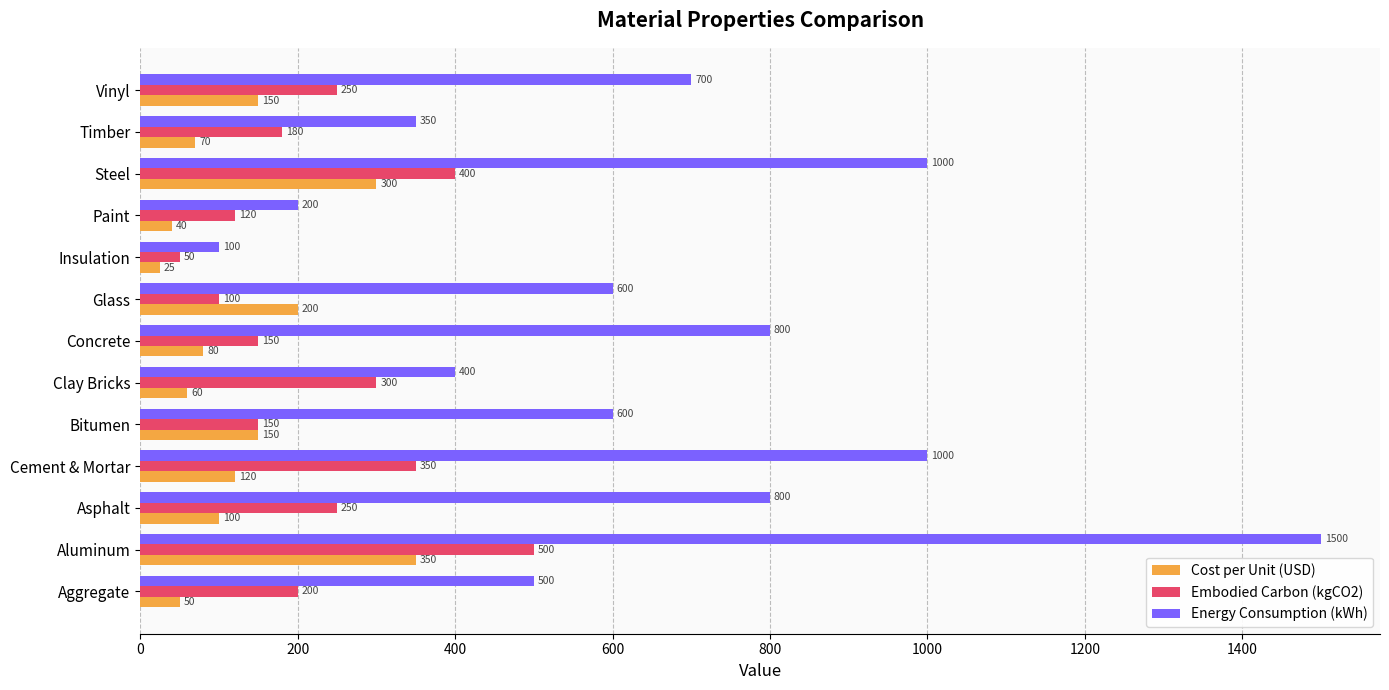

Between Asphalt and Paint, which series saw the biggest shift?

Energy Consumption (kWh)